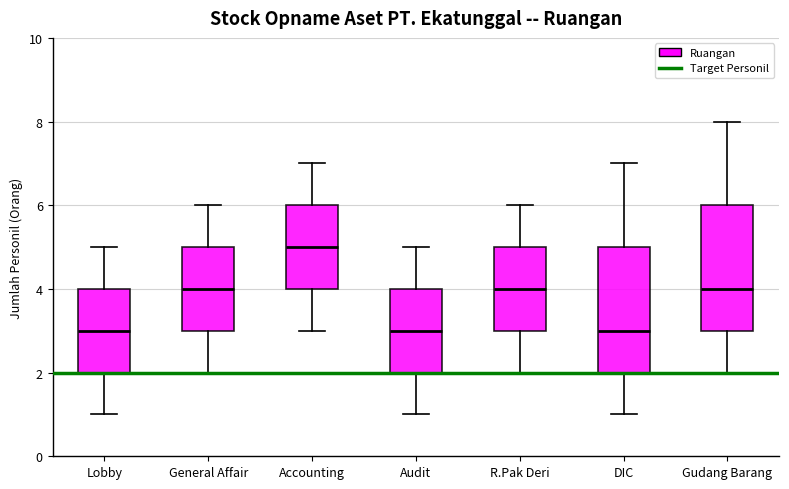

Reading left to right, transcribe this box plot: for each box, give where its median line is, the range the box spans, and where its two whiskers end, as read against the y-axis. The values are not printed on the chart, so give them approximately, as read against the axis.

Lobby: median 3, box 2 to 4, whiskers 1 to 5
General Affair: median 4, box 3 to 5, whiskers 2 to 6
Accounting: median 5, box 4 to 6, whiskers 3 to 7
Audit: median 3, box 2 to 4, whiskers 1 to 5
R.Pak Deri: median 4, box 3 to 5, whiskers 2 to 6
DIC: median 3, box 2 to 5, whiskers 1 to 7
Gudang Barang: median 4, box 3 to 6, whiskers 2 to 8